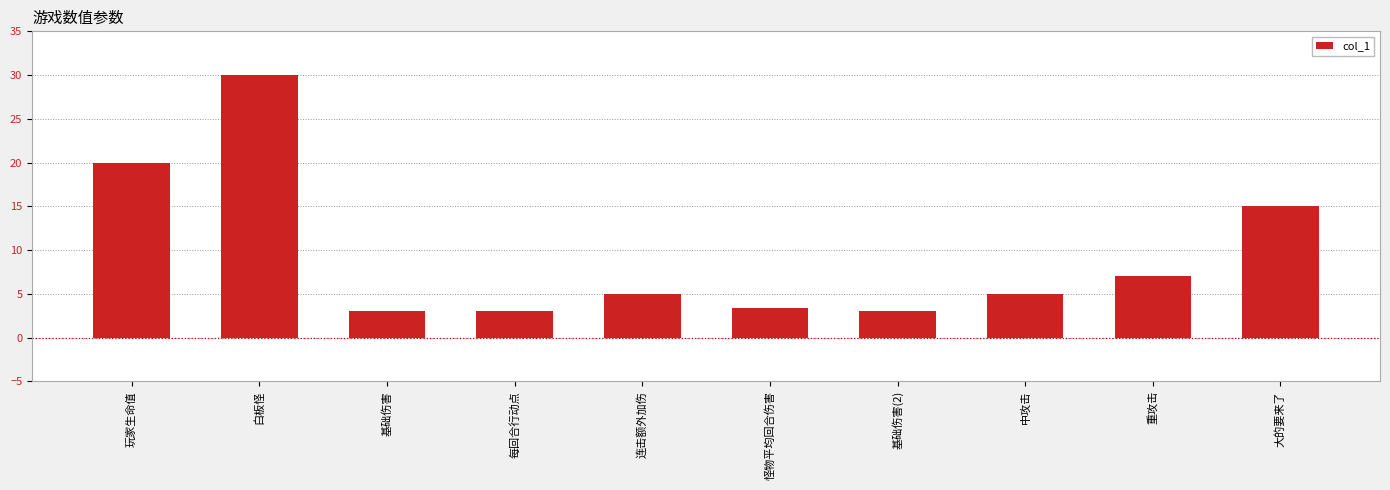

Which category has the highest value across all series?

白板怪